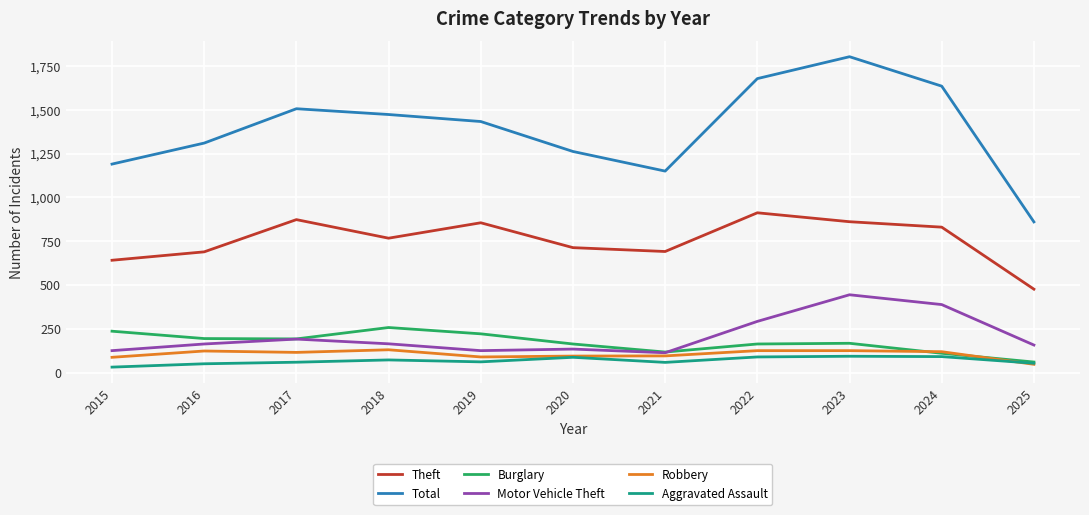

Count the number of data series in this chart.

6